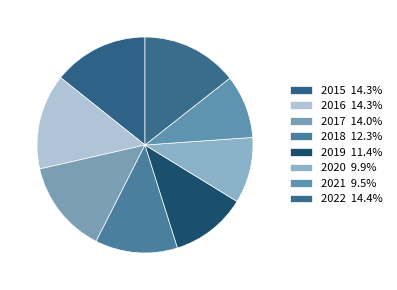

What is the ratio of the value at 2020 to the value at 2015?

0.7